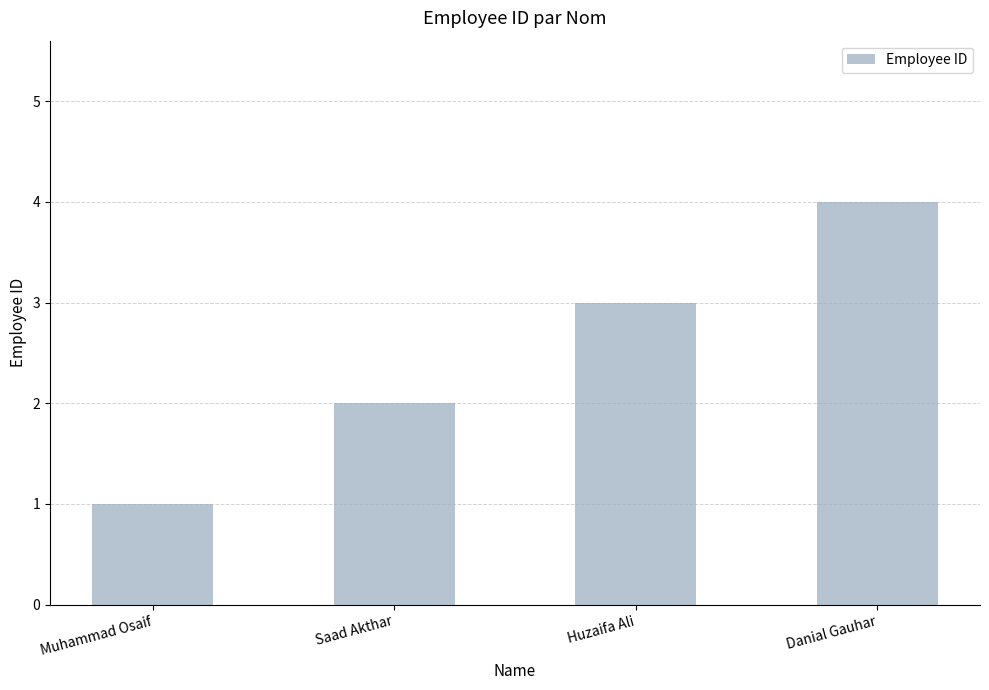

How many data points are less than 3?

2